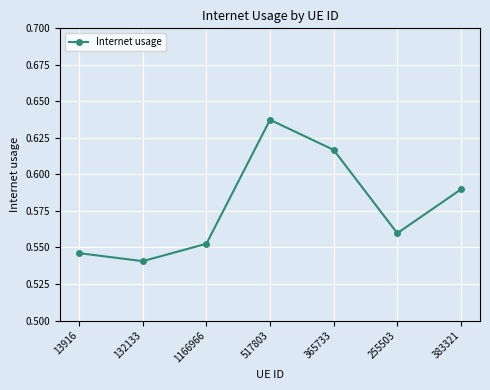

The value at 383321 is 0.8. True or false?

False